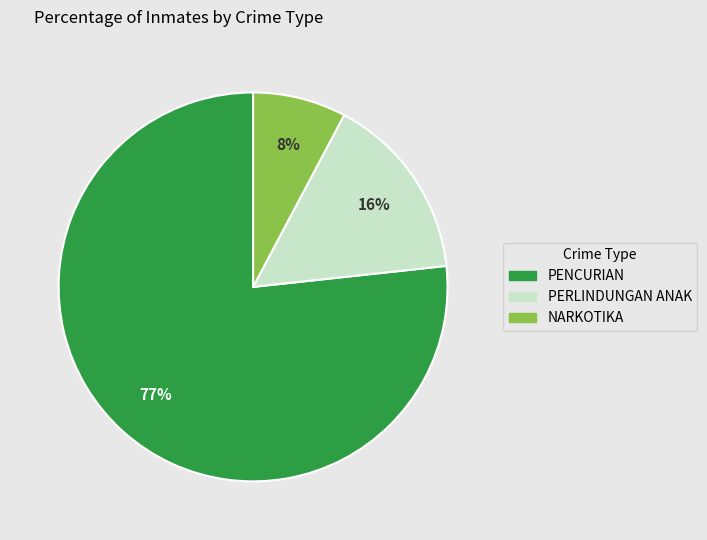

Approximately how many times larger is the value at PERLINDUNGAN ANAK compared to NARKOTIKA?

2.0